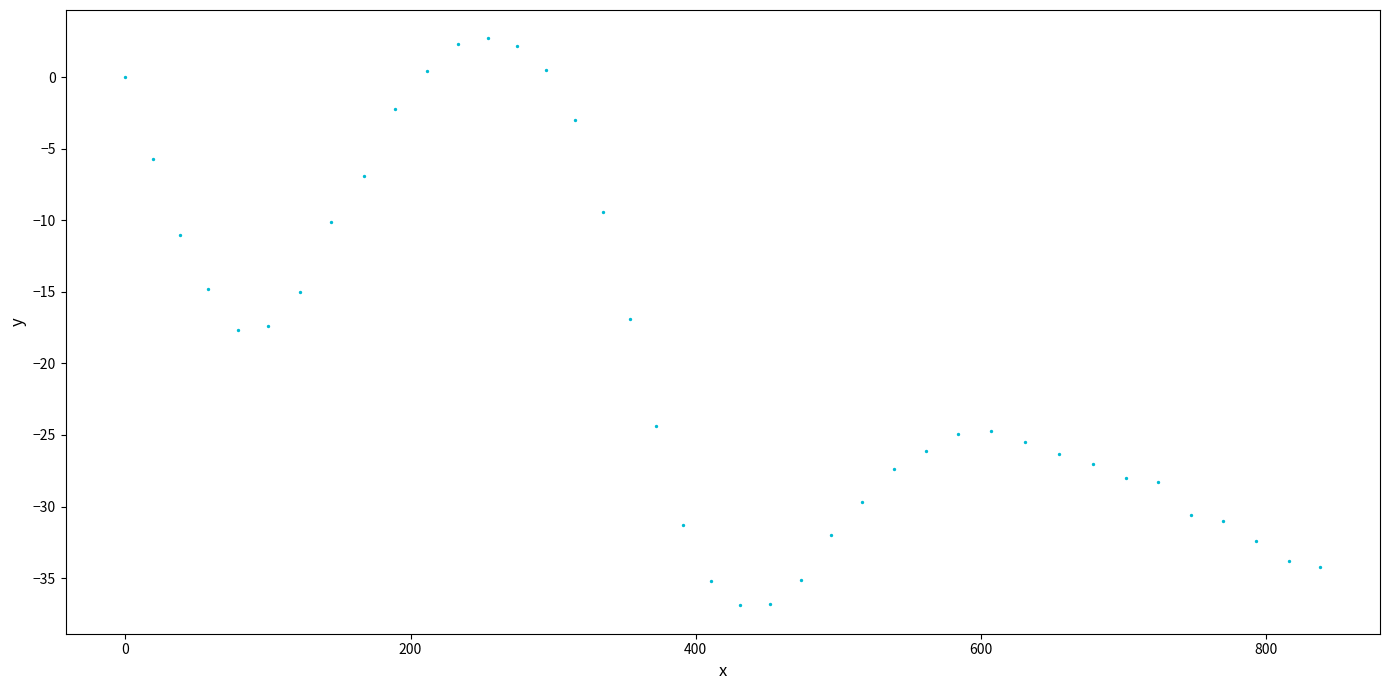

What is the range of Y values (max minus min)?

39.6